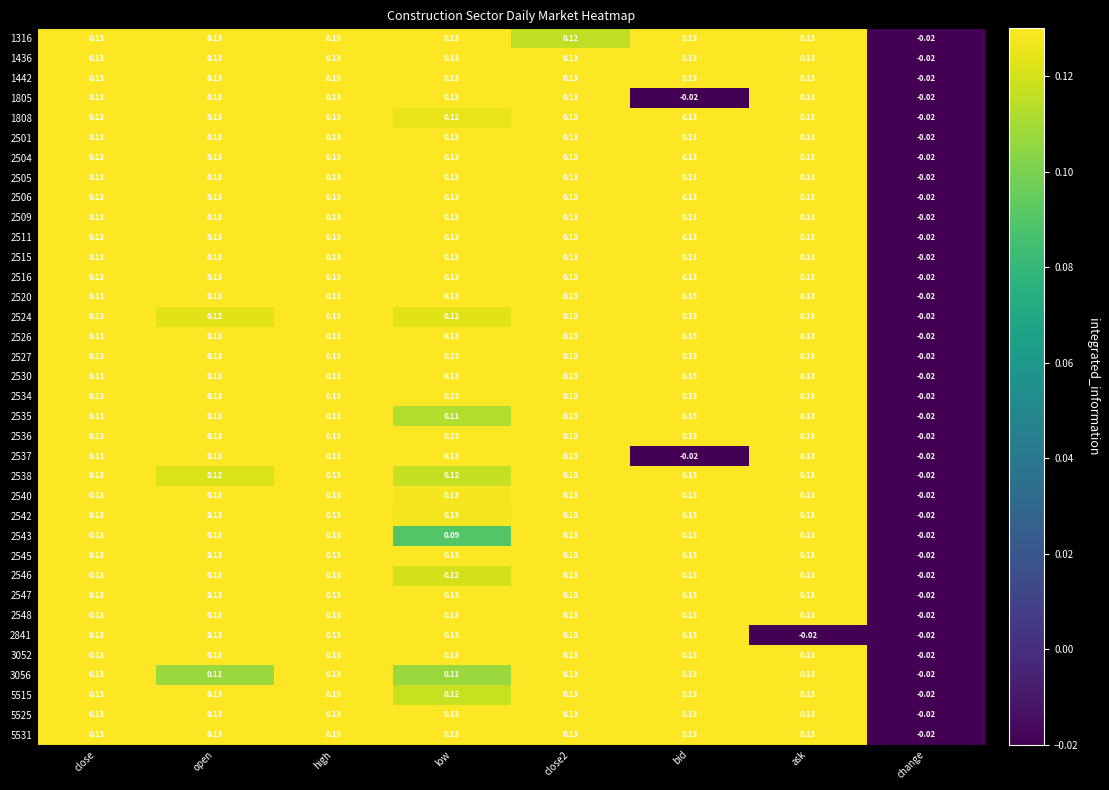

Where does the 2546 series first go above 0?

close